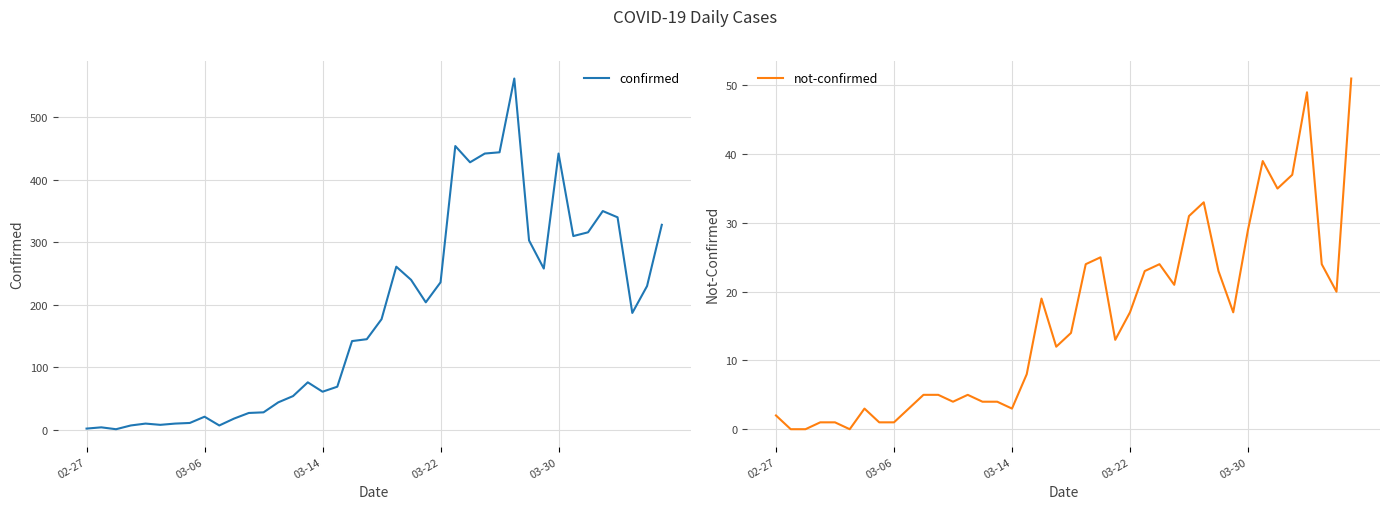

What is the sum of the not-confirmed values at 36 and 13?

54